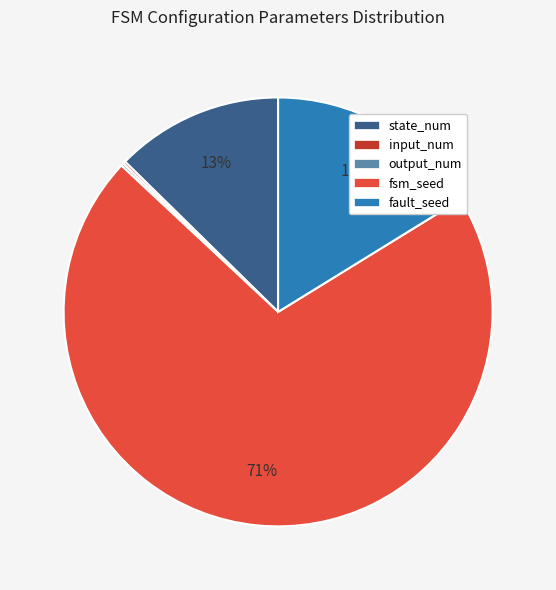

To the nearest percent, what is the average slice percentage?

20%